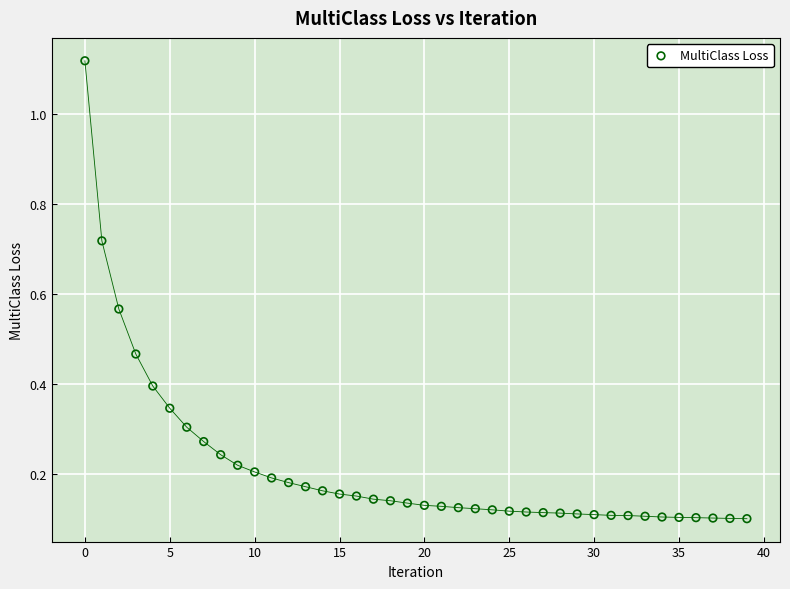

What is the range of Y values (max minus min)?

1.0